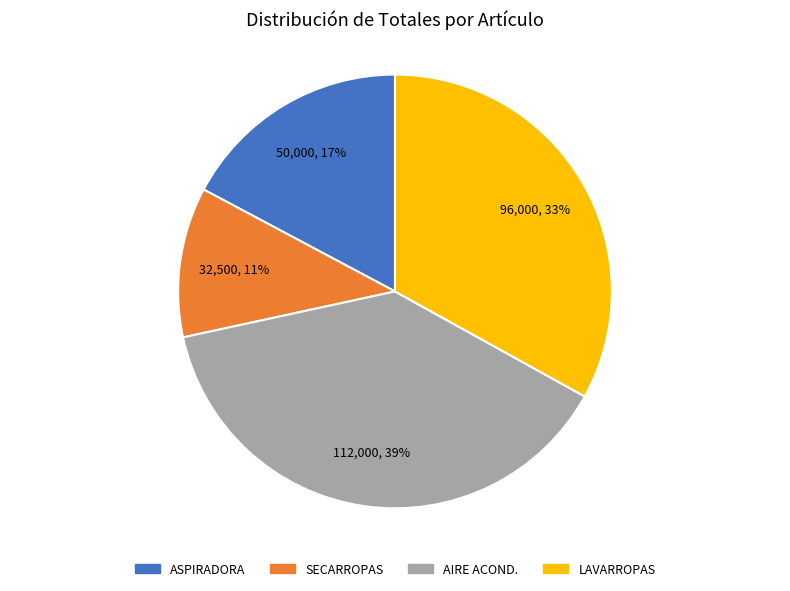

To the nearest percent, what is the difference between the AIRE ACOND. and LAVARROPAS slice percentages?

6%